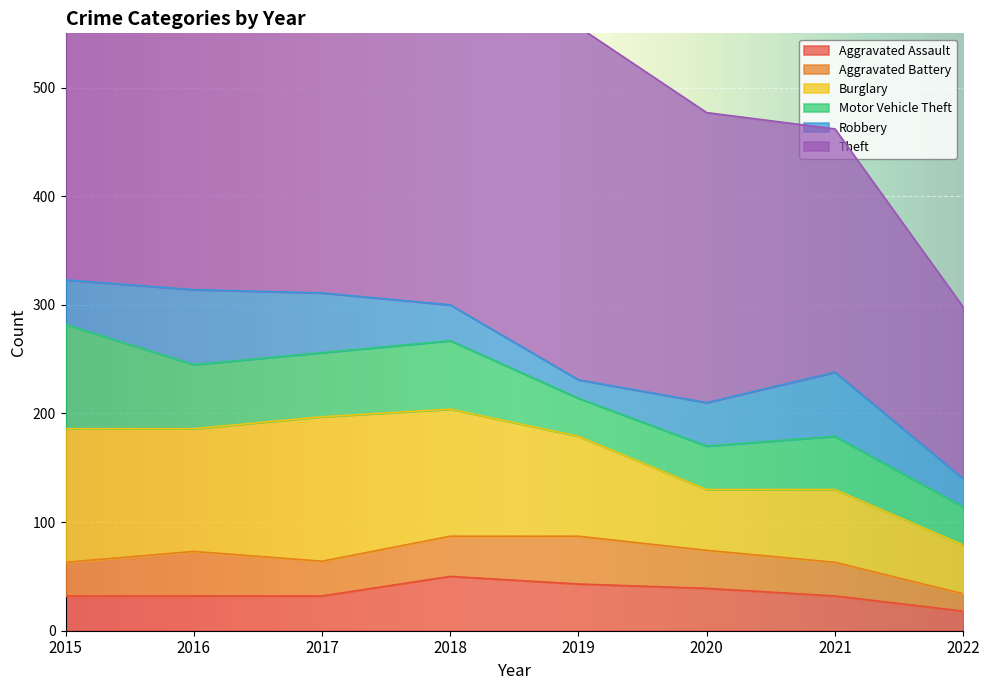

At which category is the sum across all series the highest?

2016